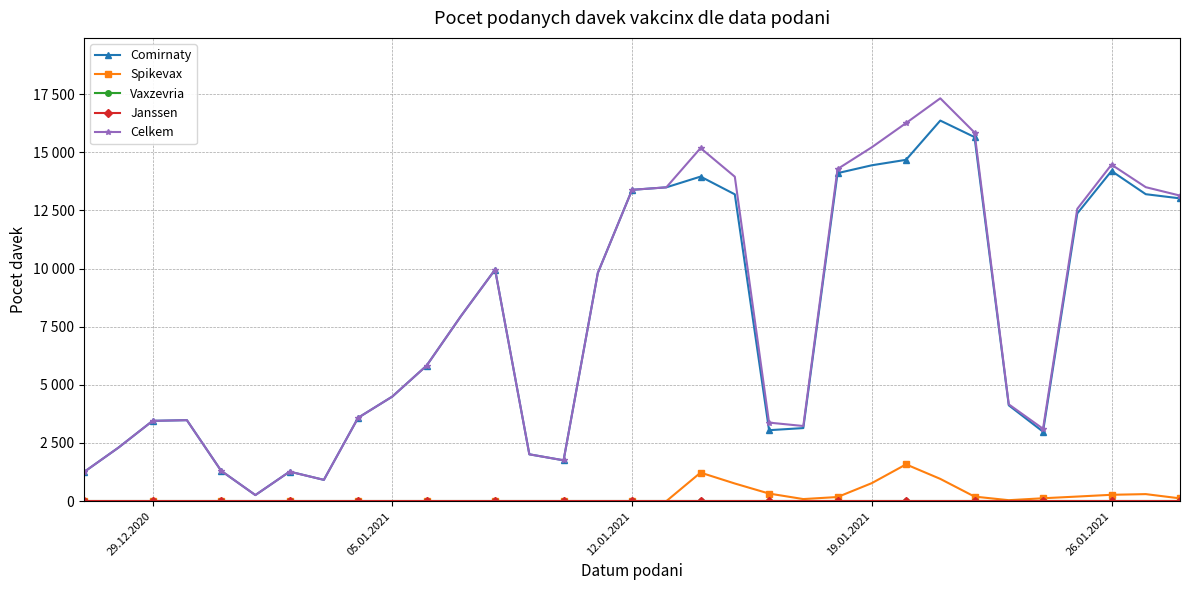

Does the chart have visible grid lines?

Yes